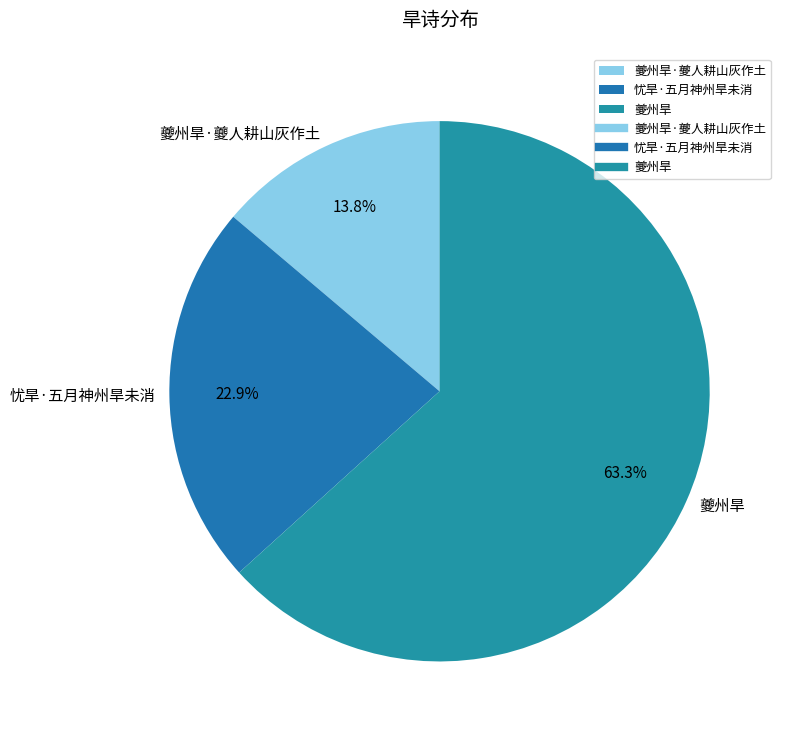

What is the smallest slice in the pie chart?

夔州旱·夔人耕山灰作土